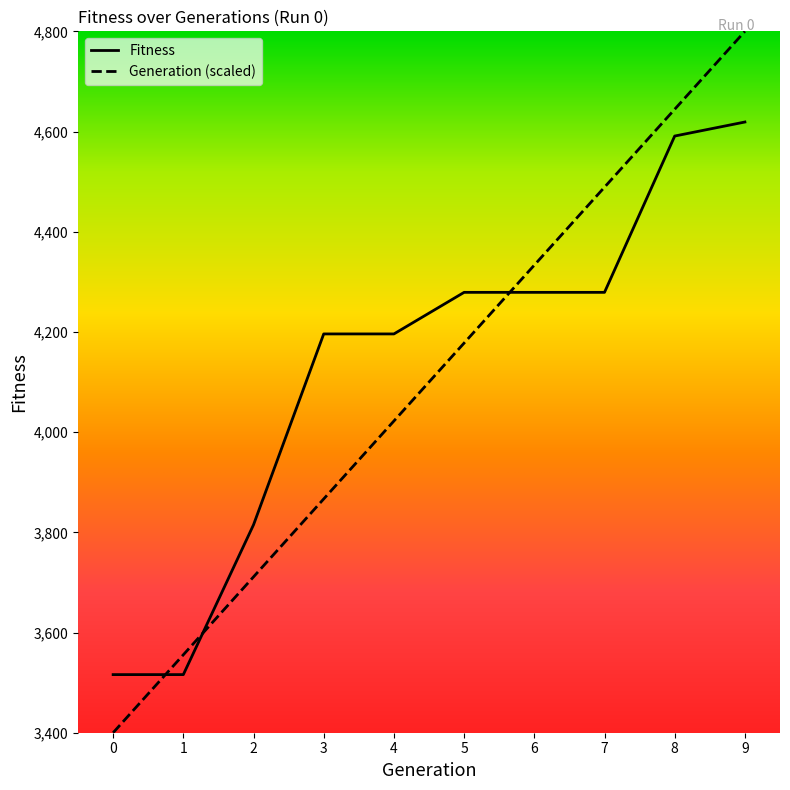

How many lines are shown in the chart?

2